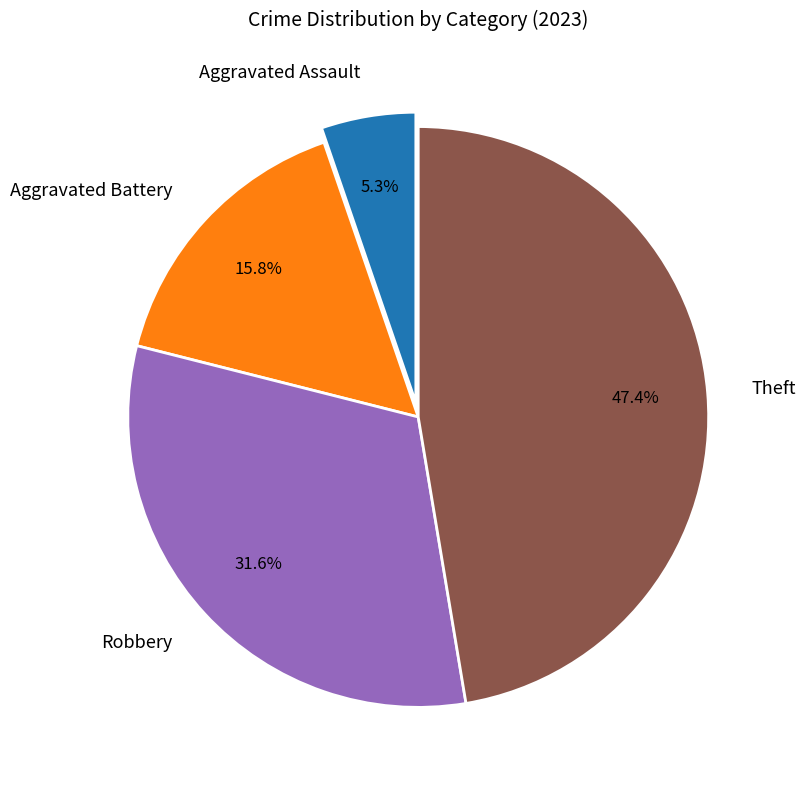

Rank the categories by value from highest to lowest.

Theft, Robbery, Aggravated Battery, Aggravated Assault